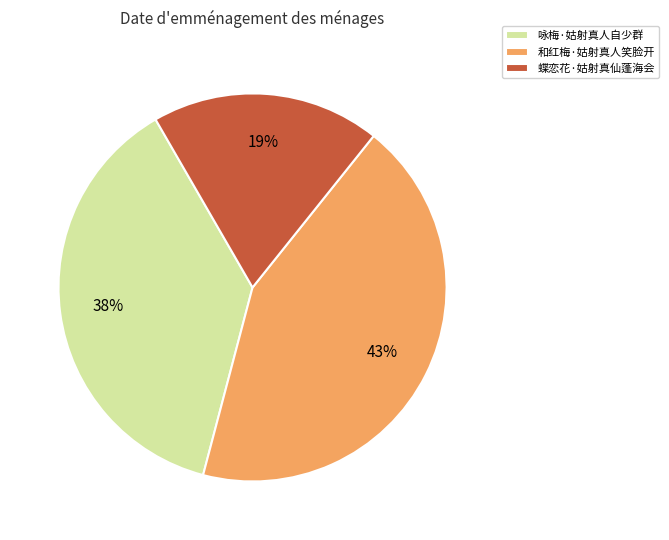

What is the ratio of the value at 咏梅·姑射真人自少群 to the value at 蝶恋花·姑射真仙蓬海会?

2.0